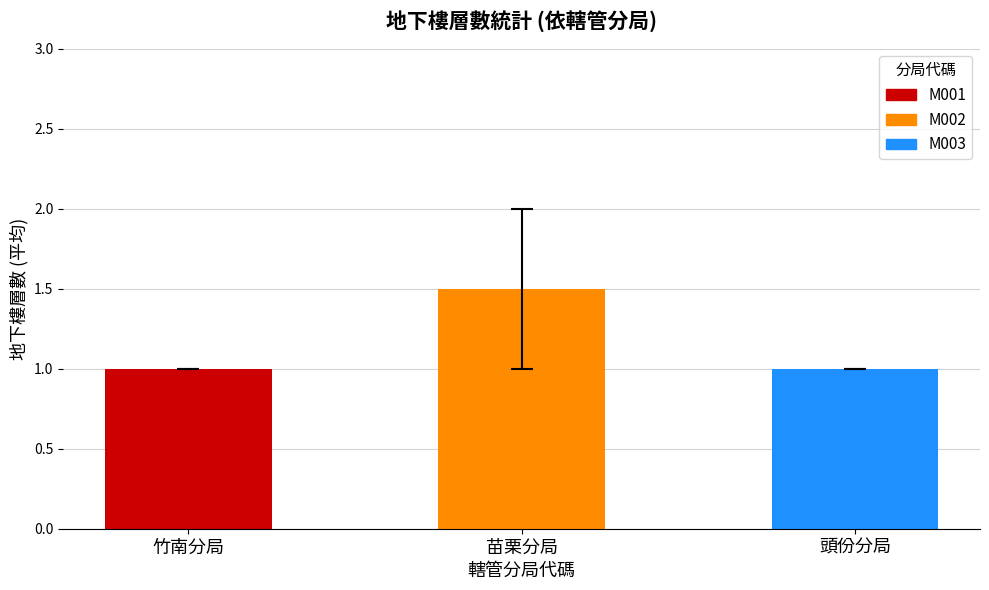

What is the change in value from 苗栗分局 to 頭份分局?

-0.5